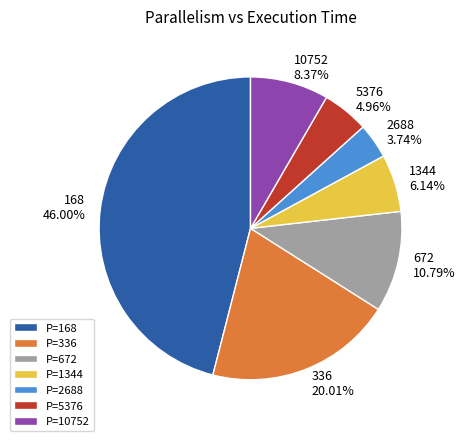

Which category has the smallest portion of the pie?

2688